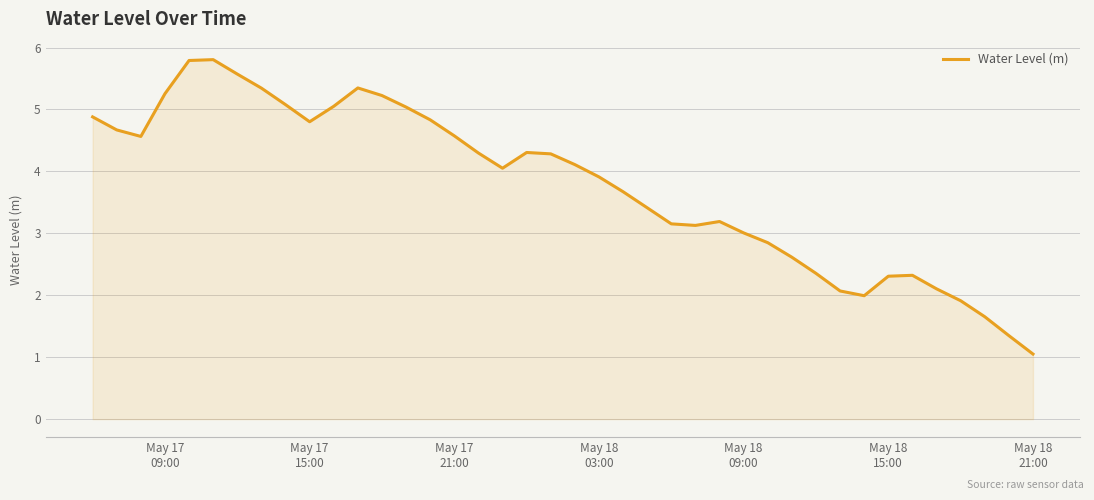

What is the greatest value displayed?

5.8